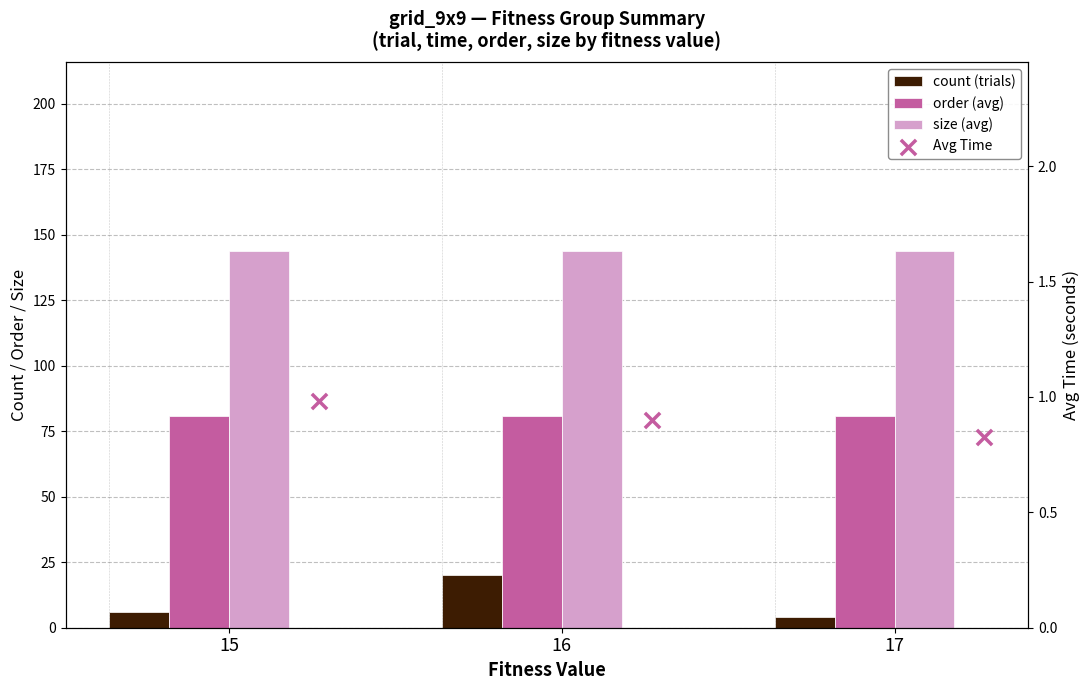

What is the total value across all series at 16?

245.9